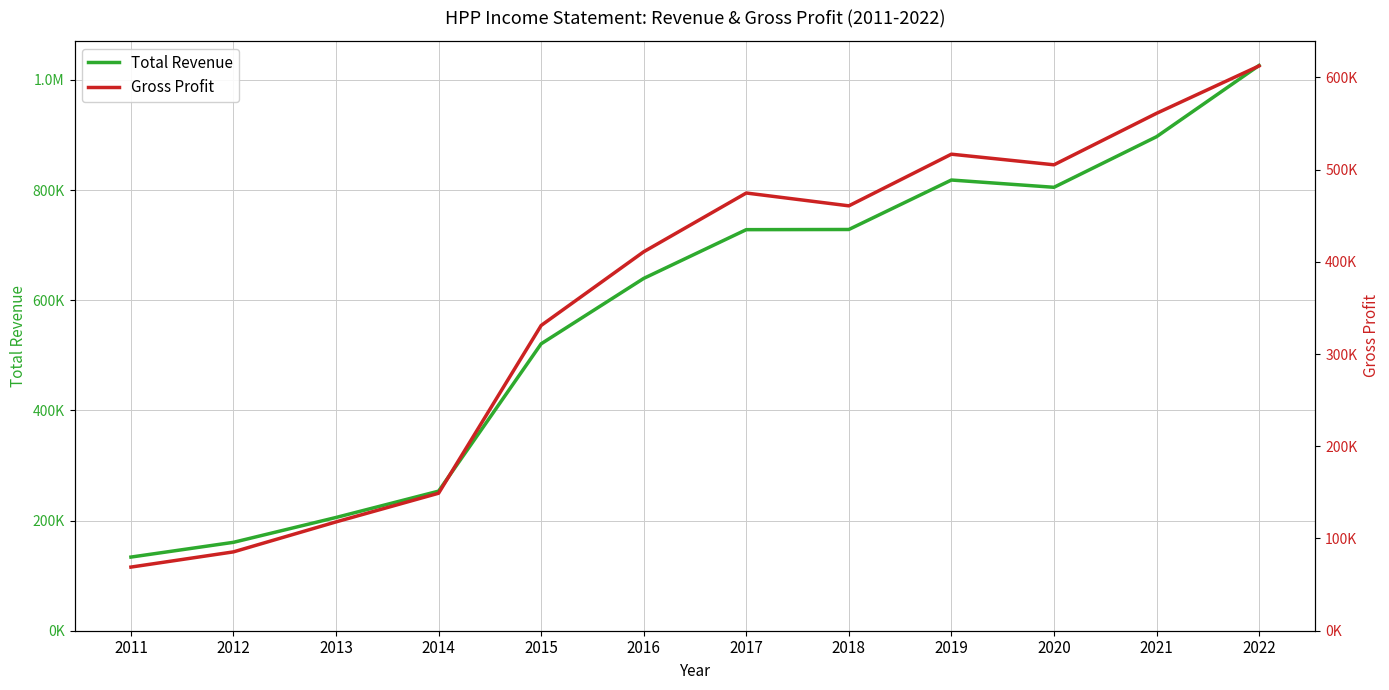

List the series in order of their overall mean, lowest first.

Gross Profit, Total Revenue